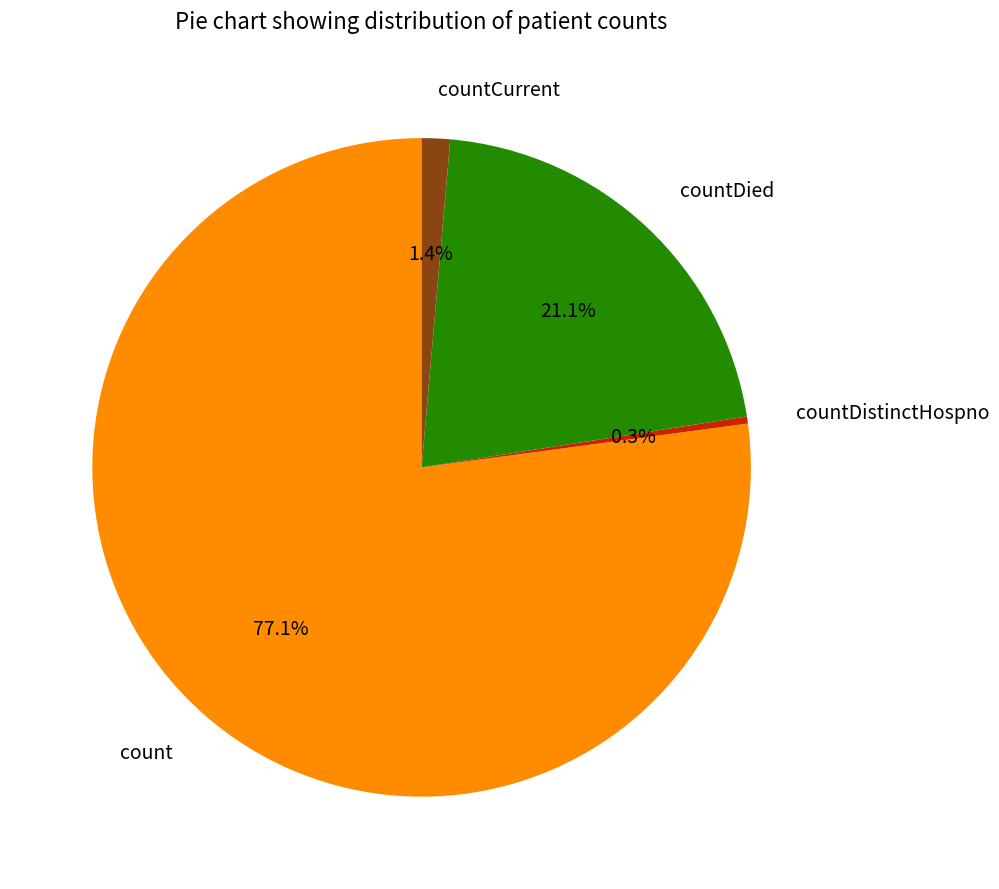

Does any single category account for the majority?

Yes